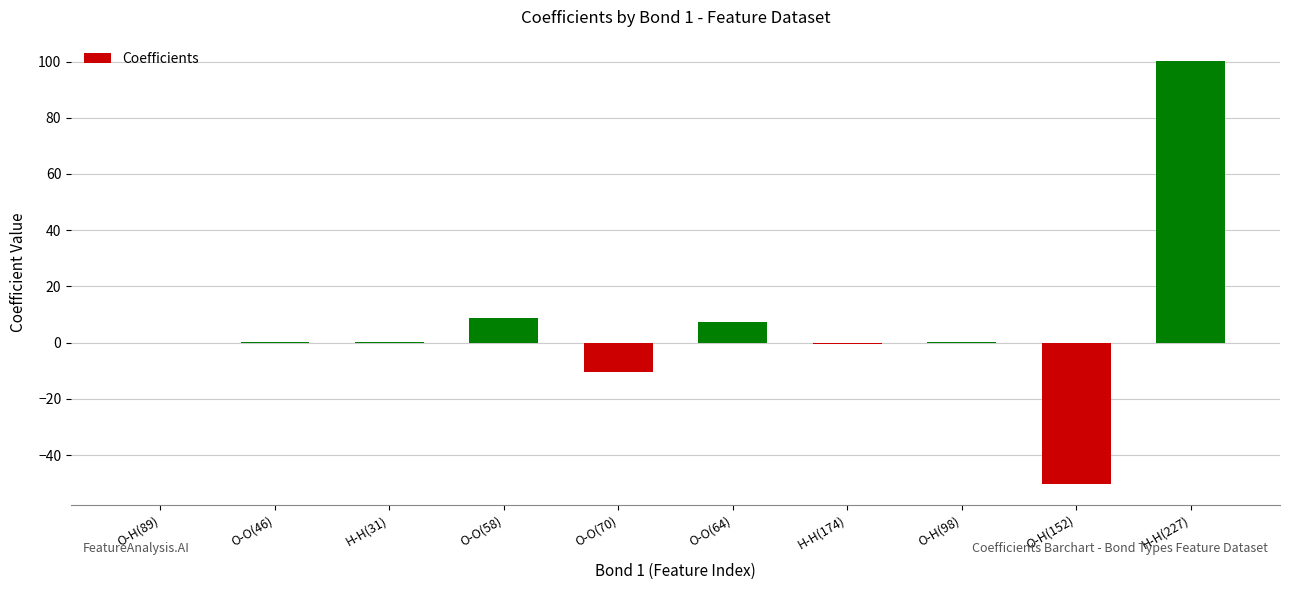

Which label corresponds to the largest value in the chart?

H-H(227)